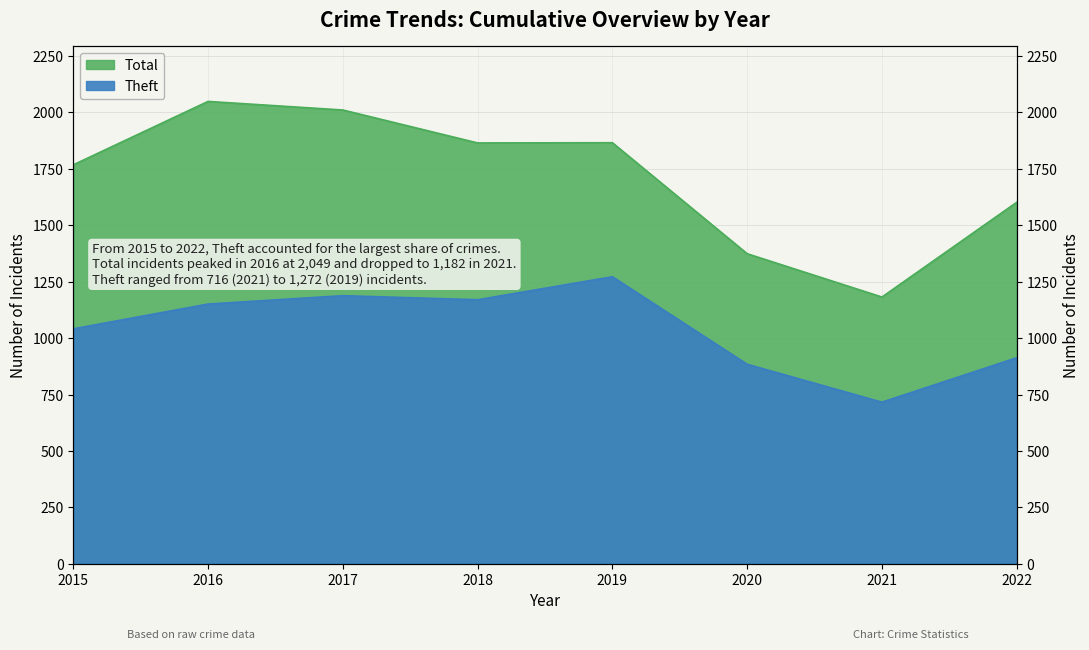

What is the spread (max minus min) of values at 2017?

823